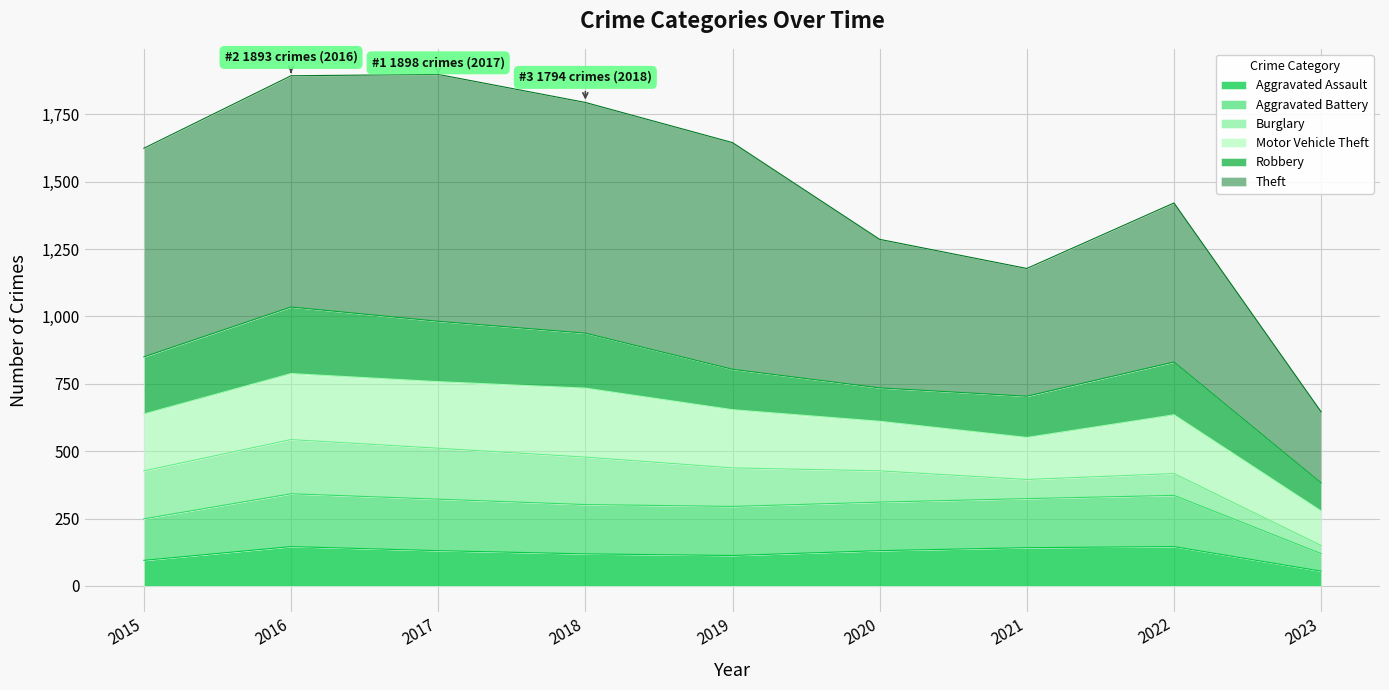

True or false: Aggravated Battery has a value of 113 at 2020.

False